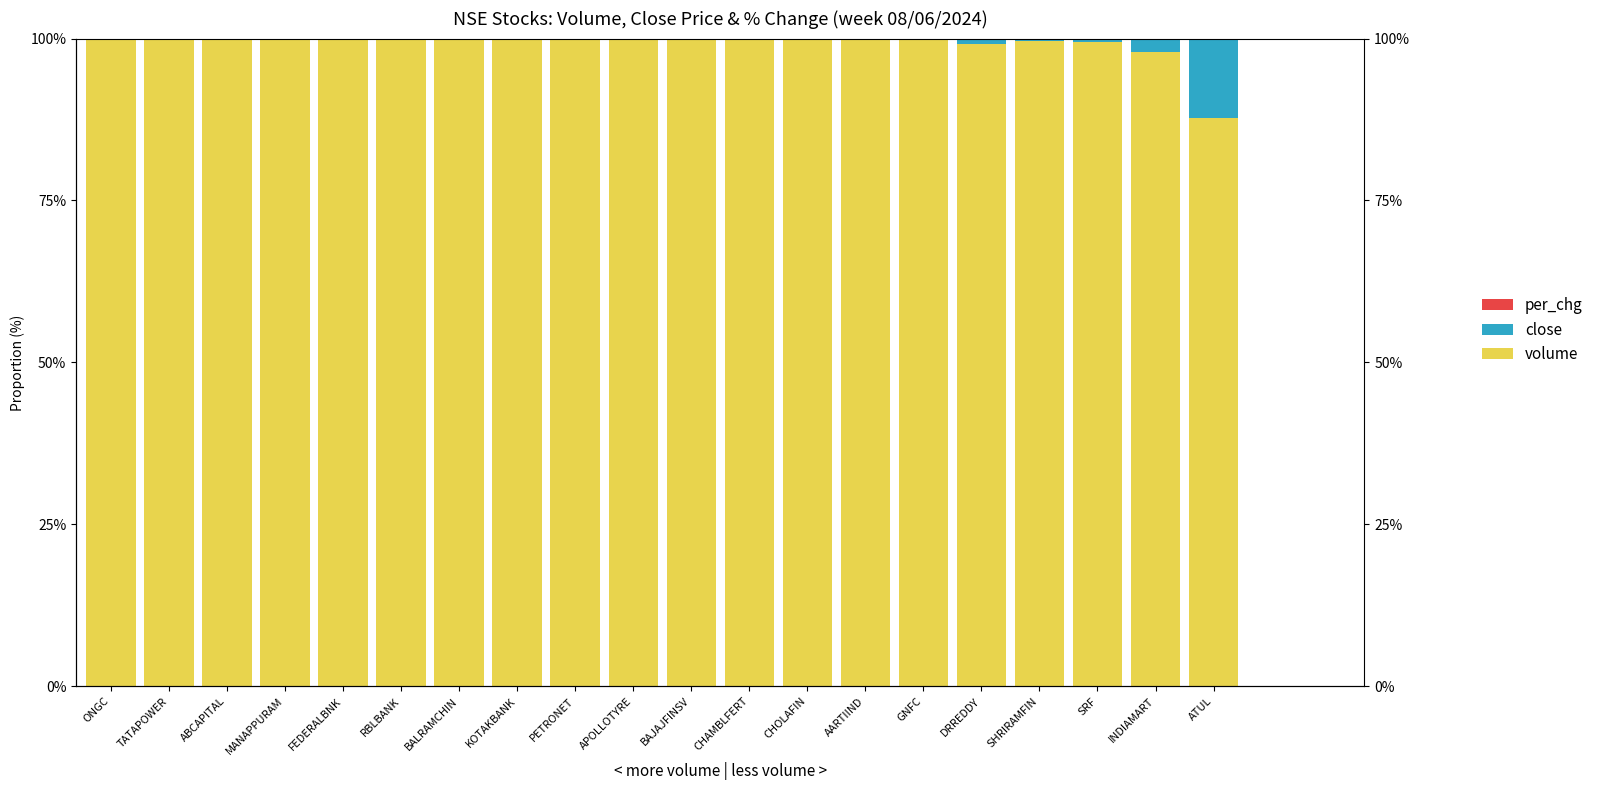

Which series changed the most between ONGC and DRREDDY?

volume